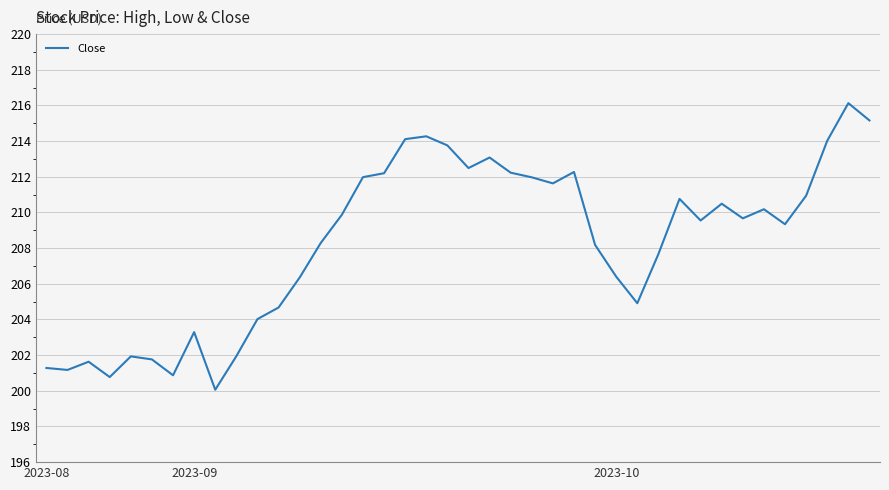

What is the minimum value shown in the chart?

200.1